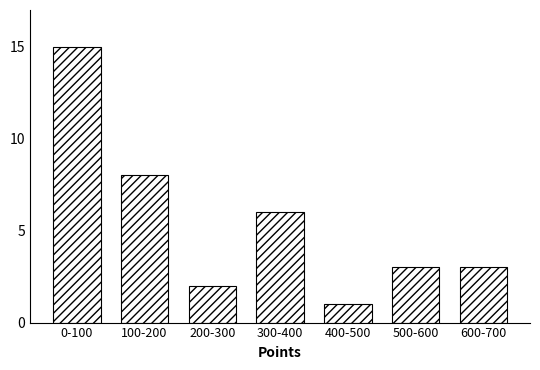

Reading left to right, extract all data points from this chart.

15	8	2	6	1	3	3